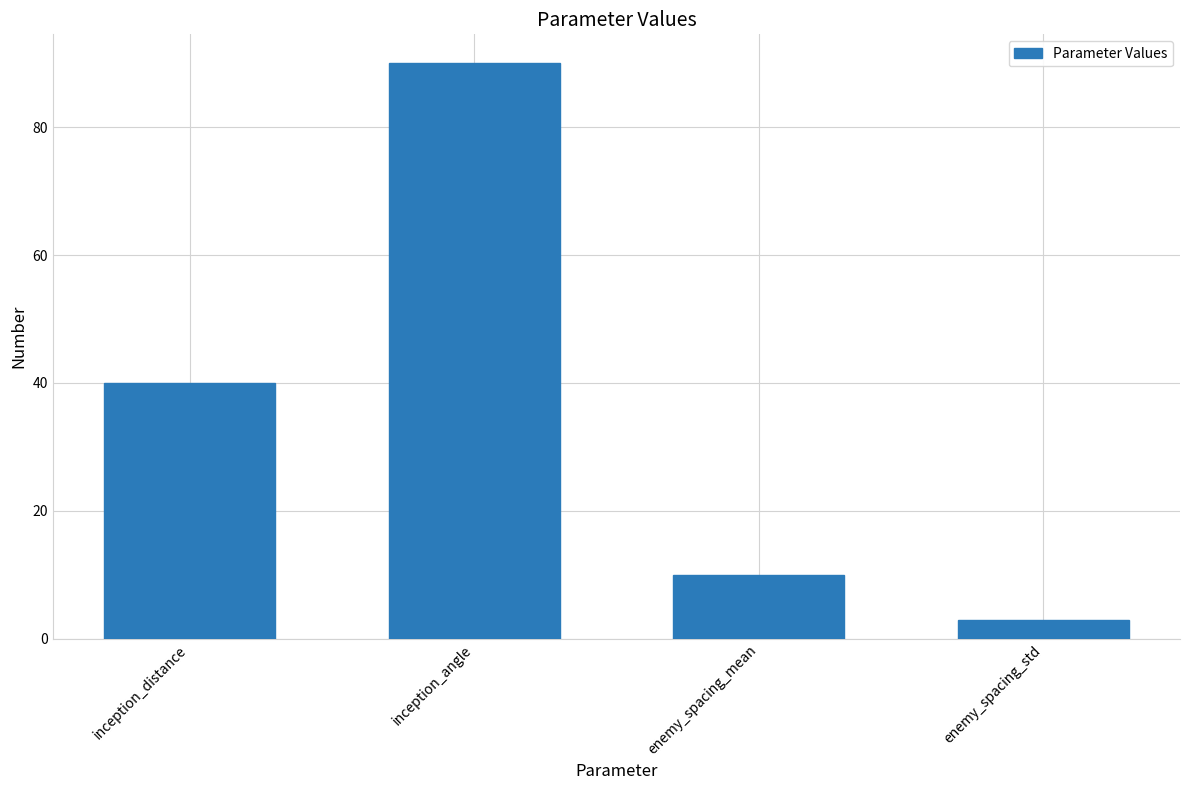

What is the label of the 3rd bar from the right?

inception_angle